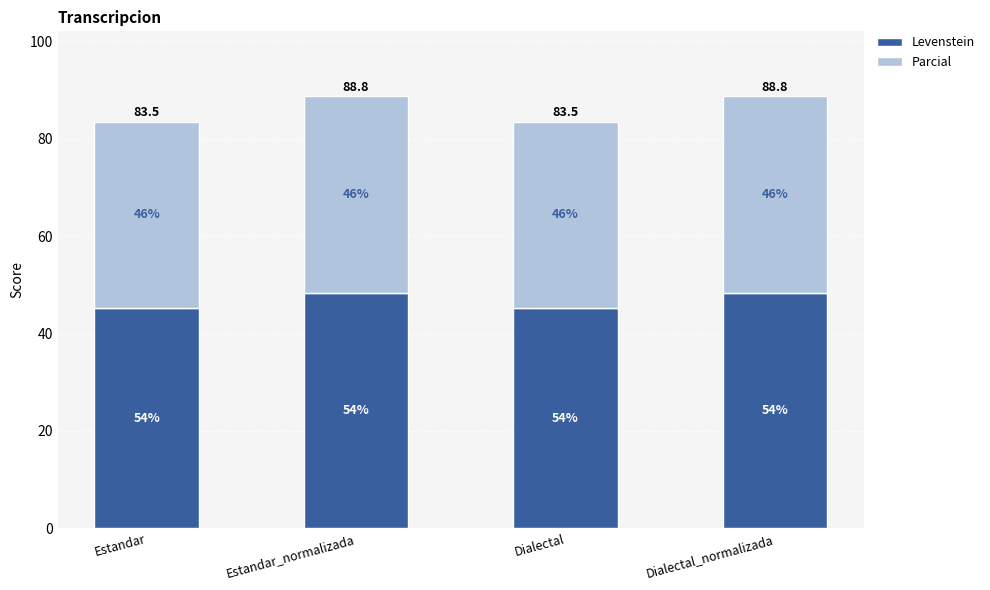

What is the label of the 2nd bar from the right?

Dialectal